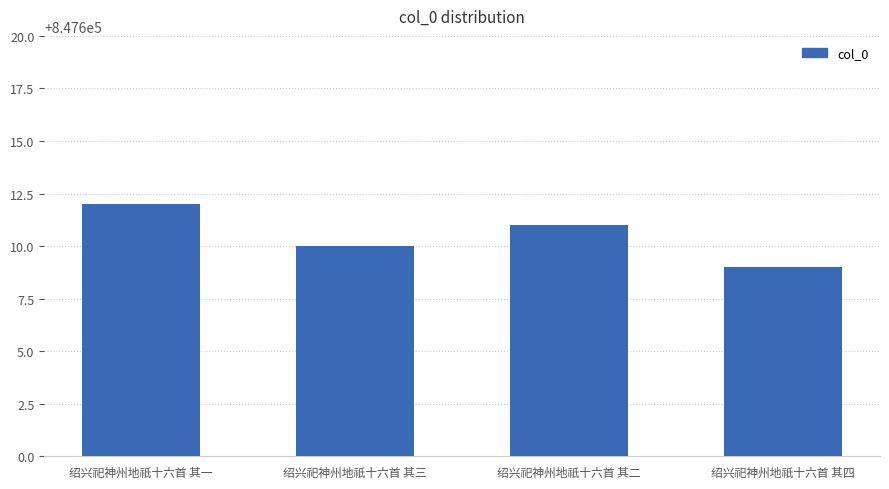

What is the ratio of the value at 绍兴祀神州地祇十六首 其一 to the value at 绍兴祀神州地祇十六首 其三?

1.0